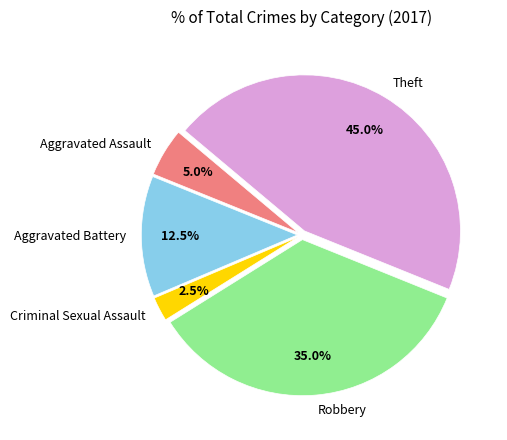

To the nearest percent, what is the combined percentage of Aggravated Battery and Criminal Sexual Assault?

15%